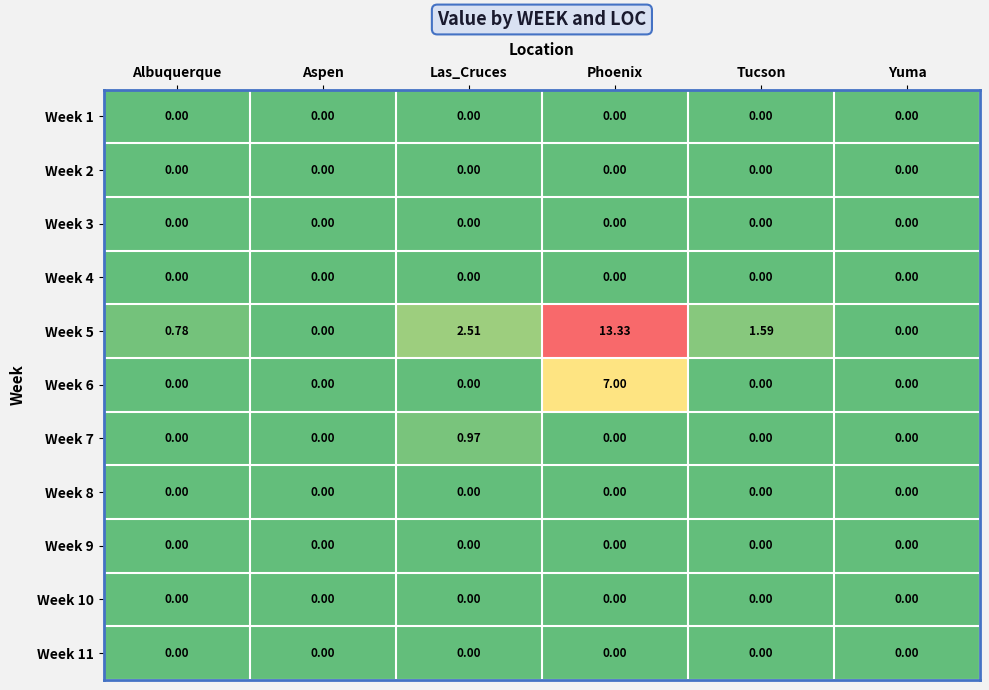

How many data points does each series have?

6